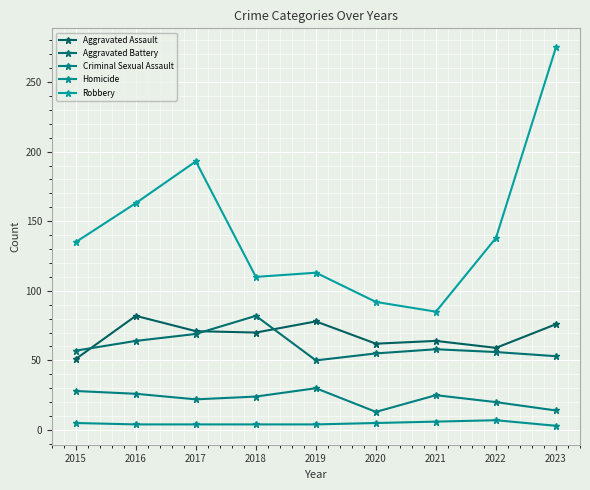

Which label corresponds to the smallest value in the chart?

2023